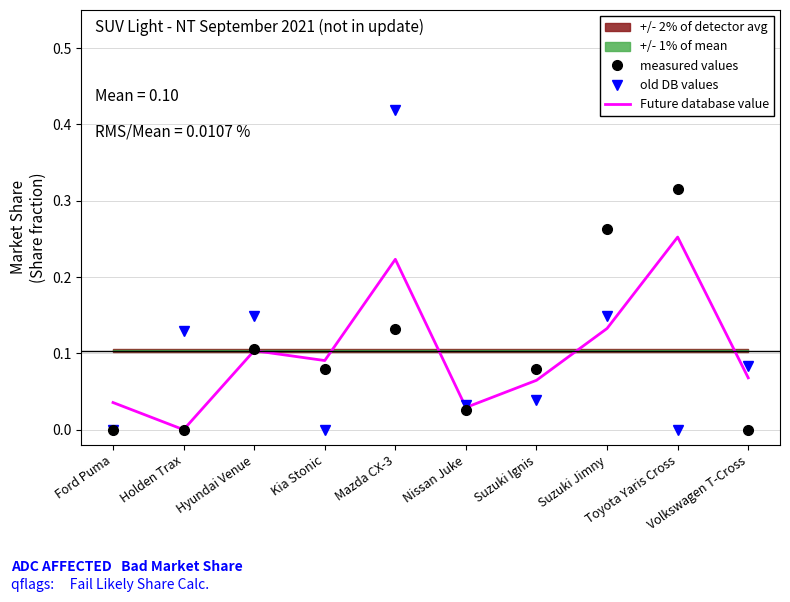

How many positive values does the old DB values series have?

7